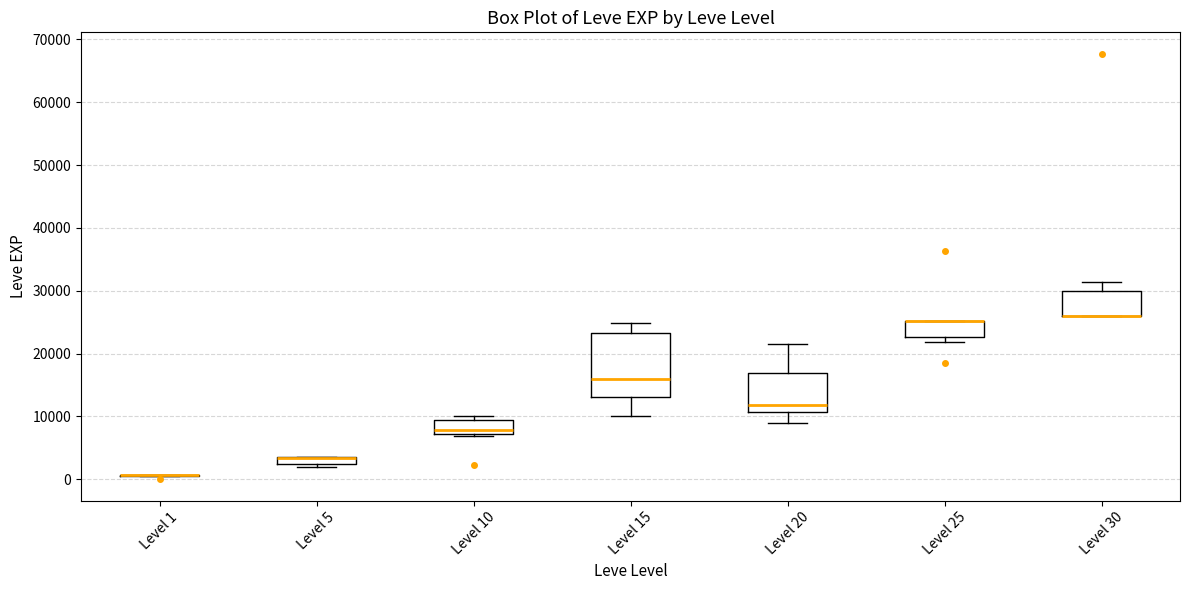

Which box is the tallest, from its lower edge to its upper edge?

Level 15